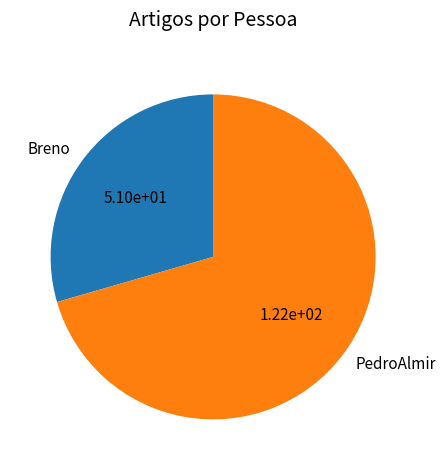

Is there any slice that represents more than half of the pie?

Yes